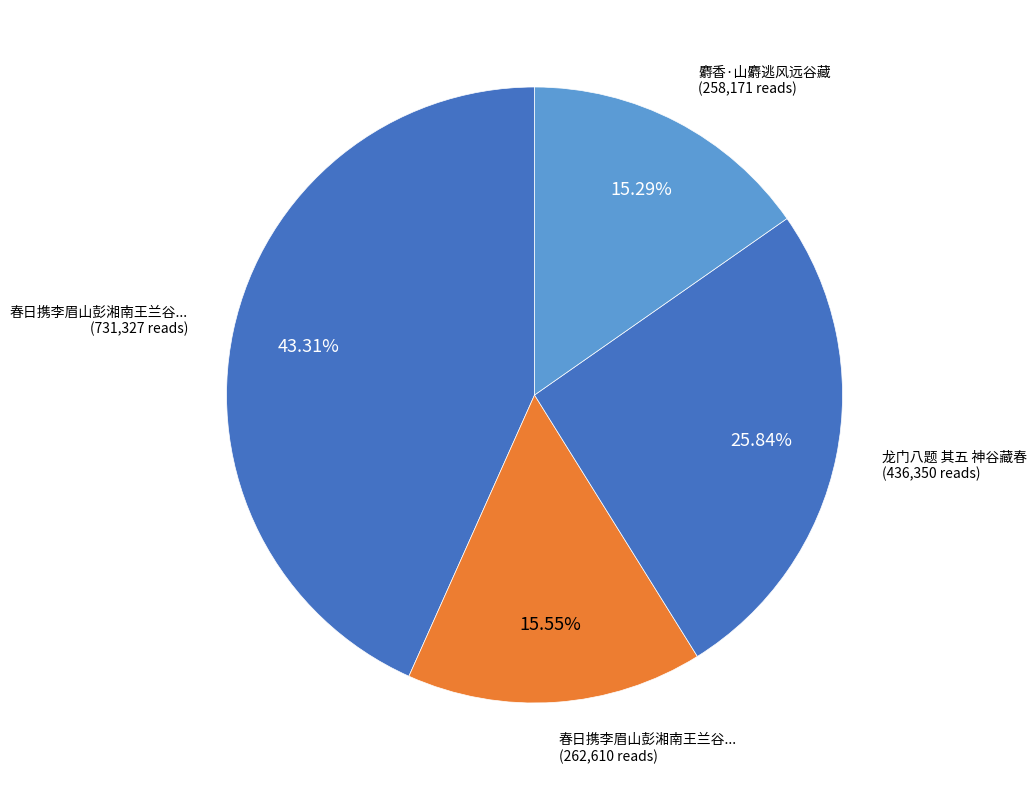

Count the number of slices in the pie.

4